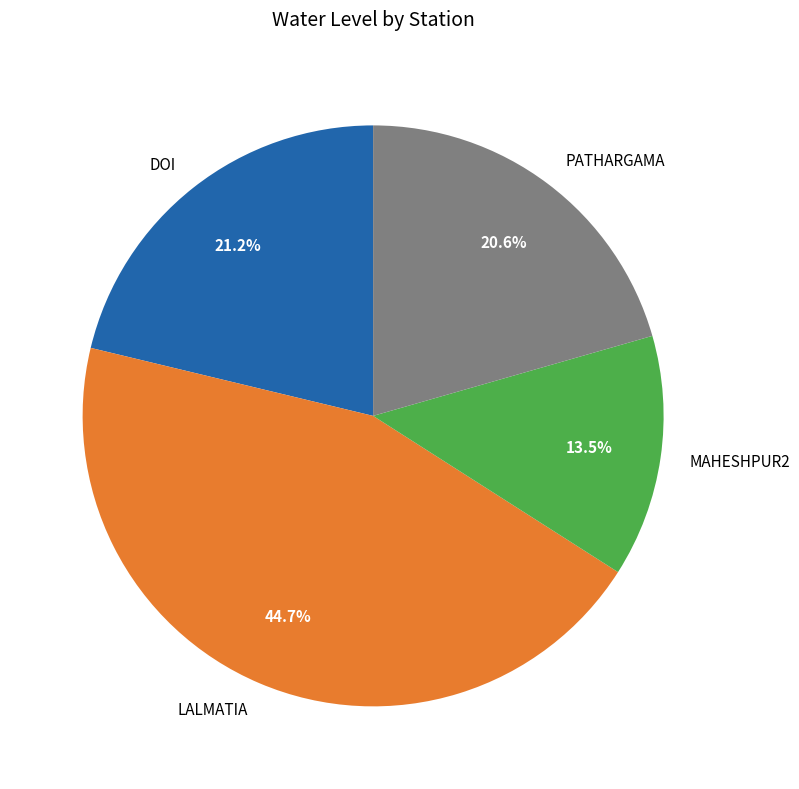

Is there any slice that represents more than half of the pie?

No